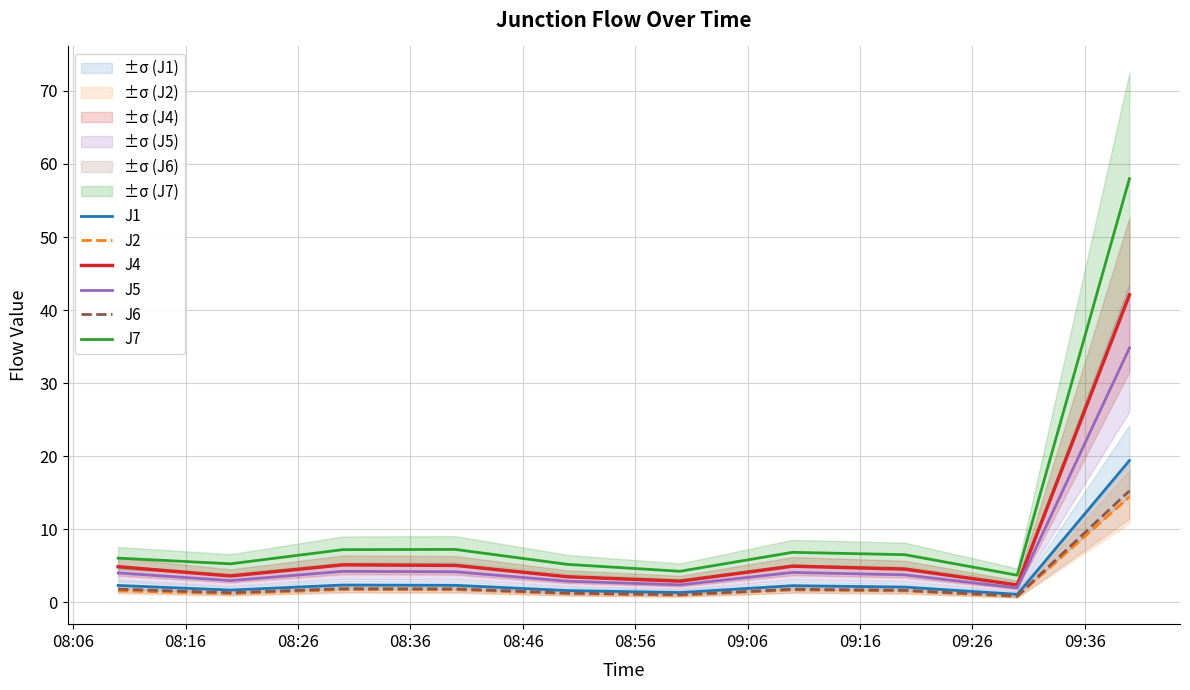

True or false: J2 and J7 intersect in this chart.

False